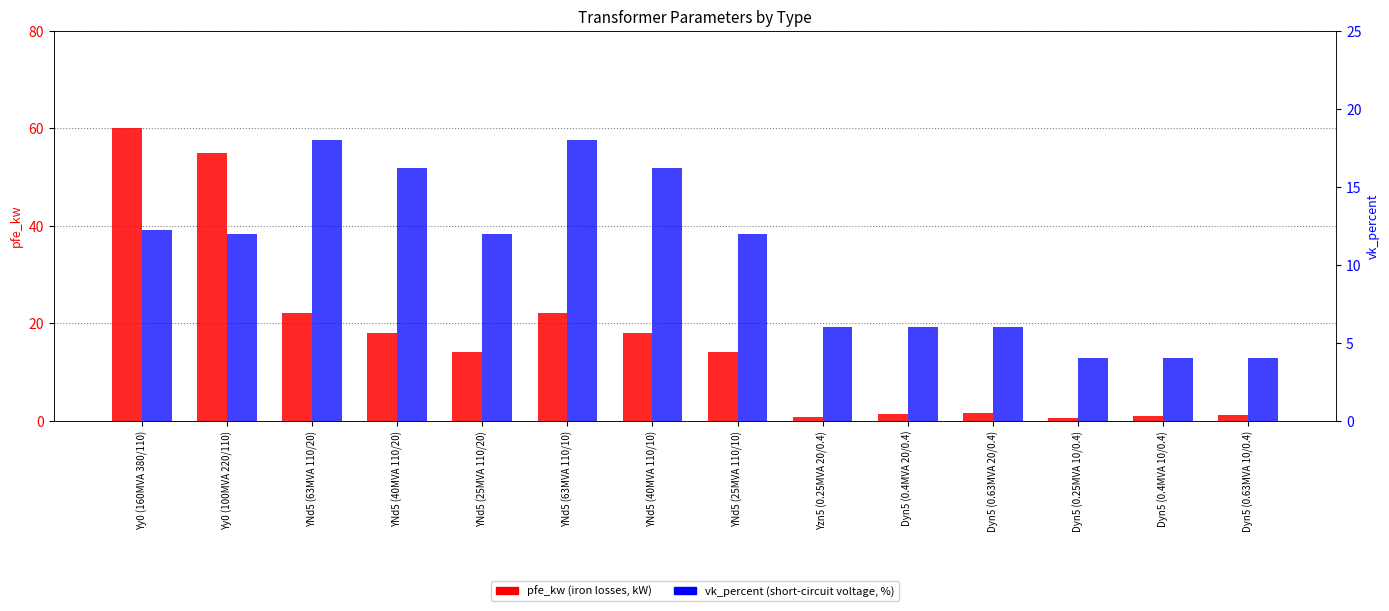

What is the greatest value displayed?

60.0